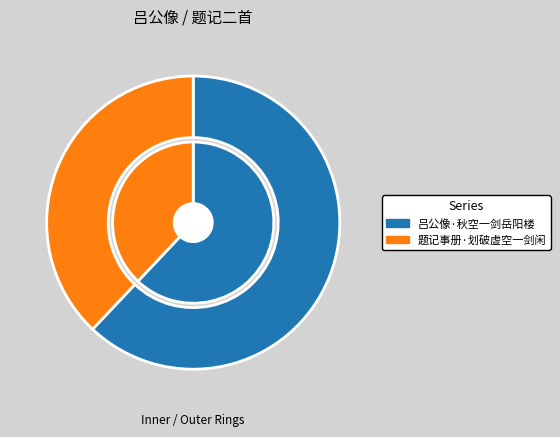

How many segments does this pie chart have?

2